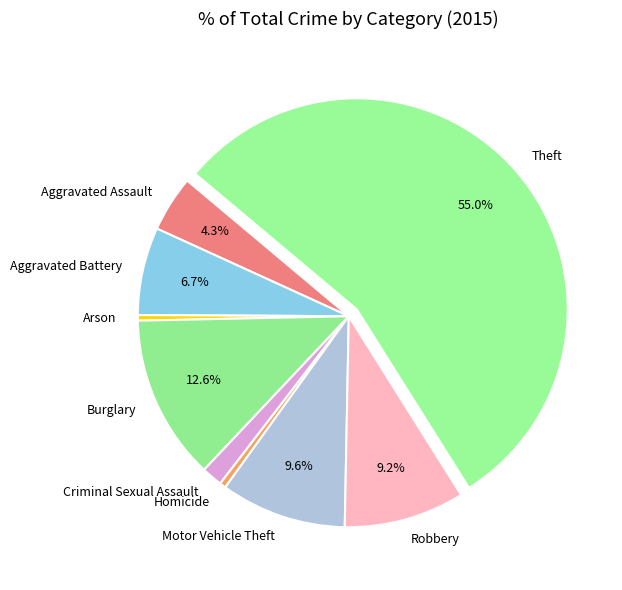

How many slices are in this pie chart?

9